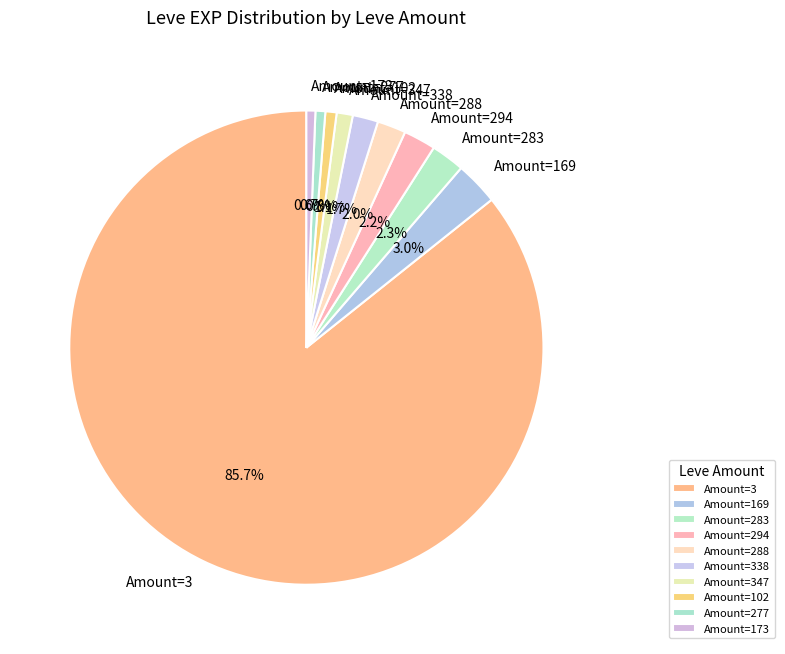

Combined, what portion of the pie is Amount=102 and Amount=338?

2.5%